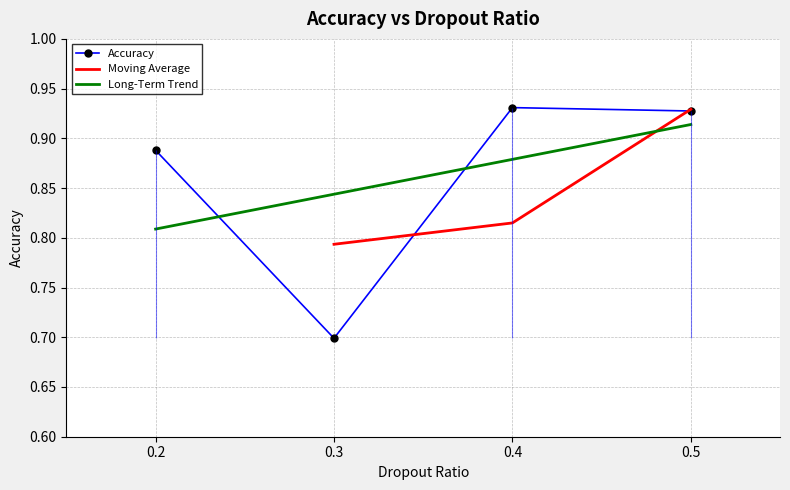

Where is the data nearest to the value 0?

0.3